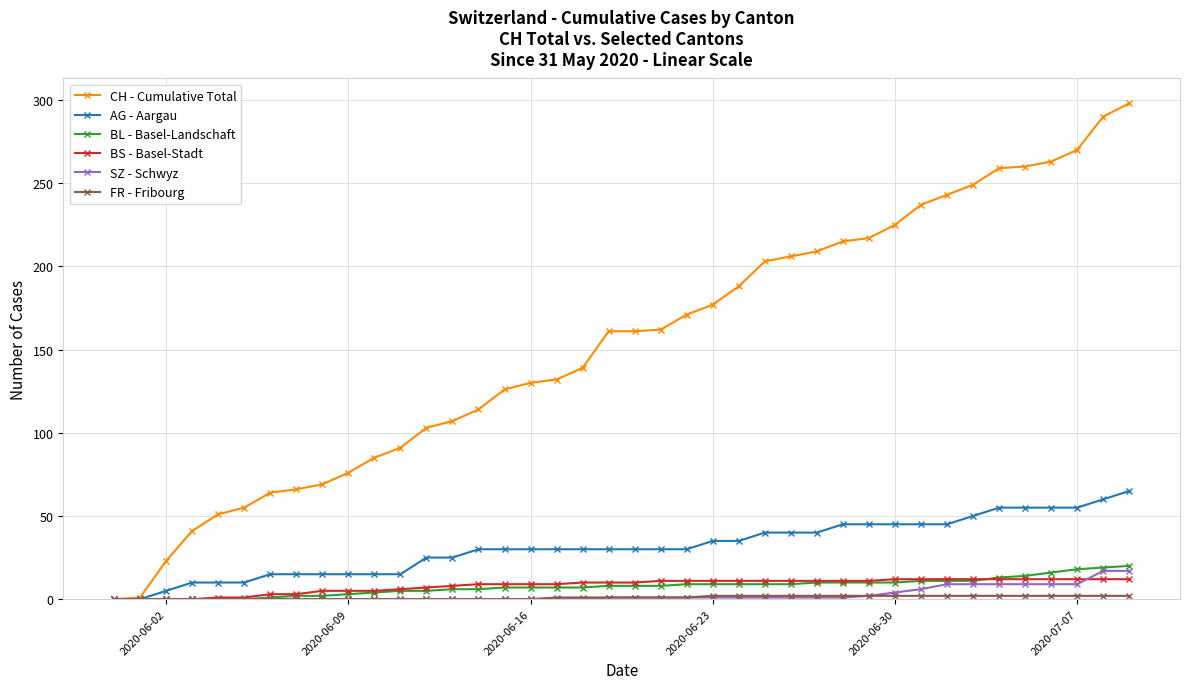

Which series has the largest total across all categories?

CH - Cumulative Total